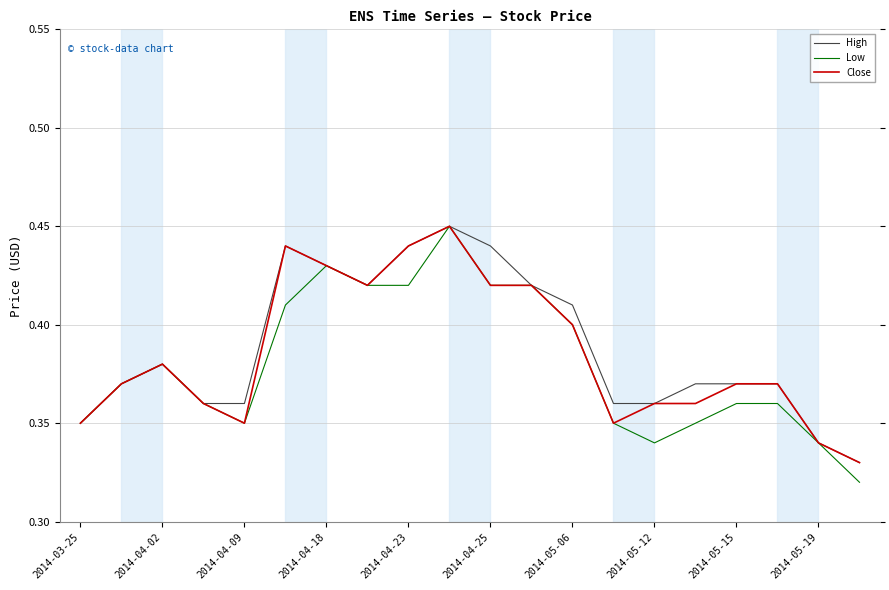

Which series has the largest range (max minus min)?

Low